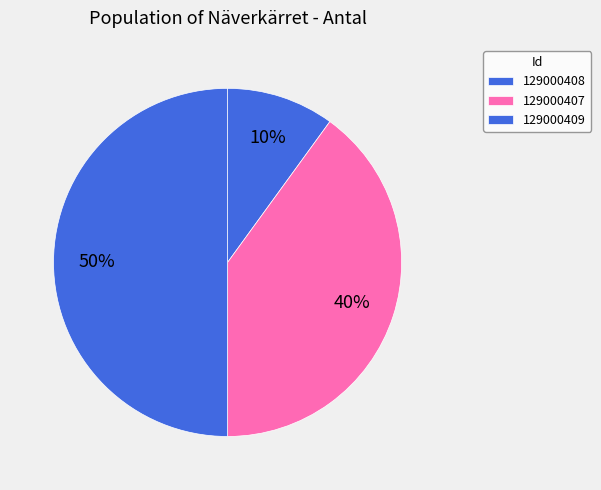

To the nearest percent, what is the difference between the 129000409 and 129000407 slice percentages?

10%